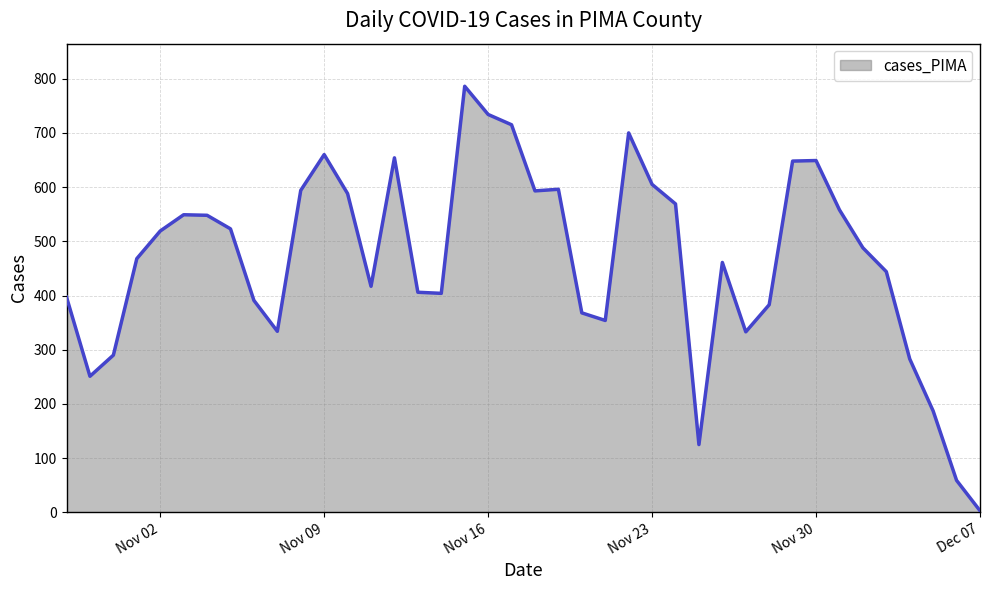

What is the maximum value shown in the chart?

786